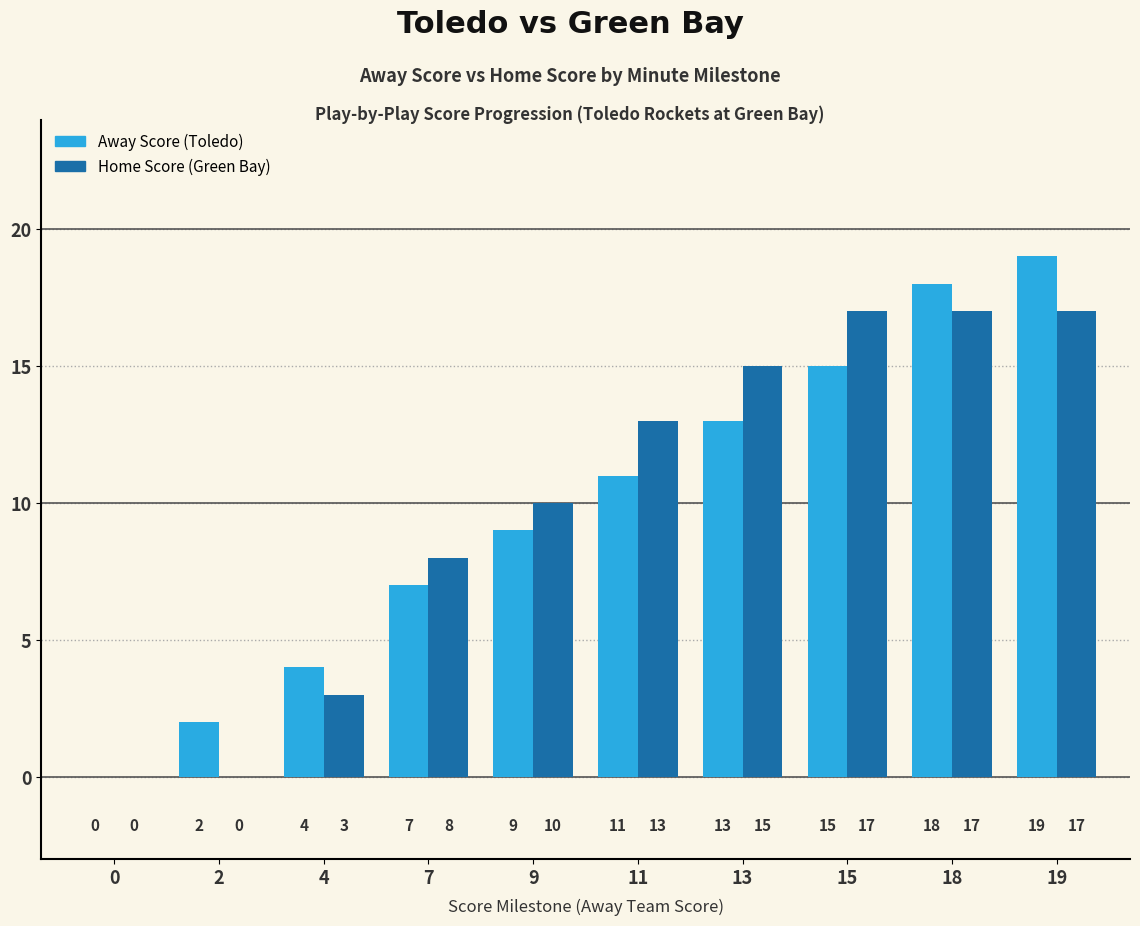

Reading left to right, what are all the values shown in this chart?

Away Score: 0=0	2=2	4=4	7=7	9=9	11=11	13=13	15=15	18=18	19=19
Home Score: 0=0	2=0	4=3	7=8	9=10	11=13	13=15	15=17	18=17	19=17